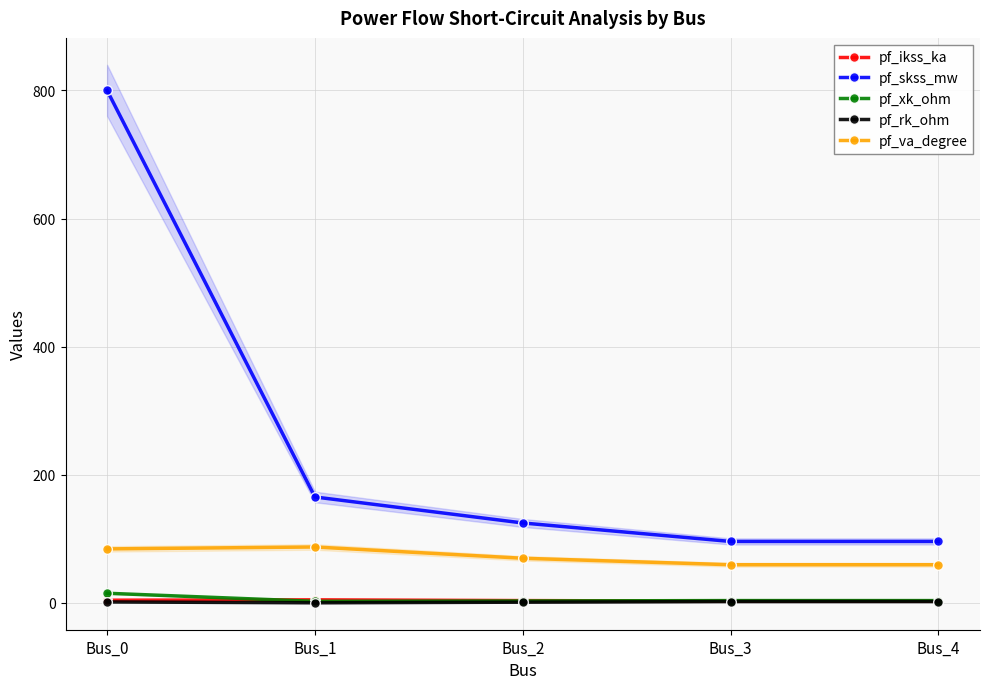

The pf_va_degree series shows 92.0 at Bus_2. True or false?

False